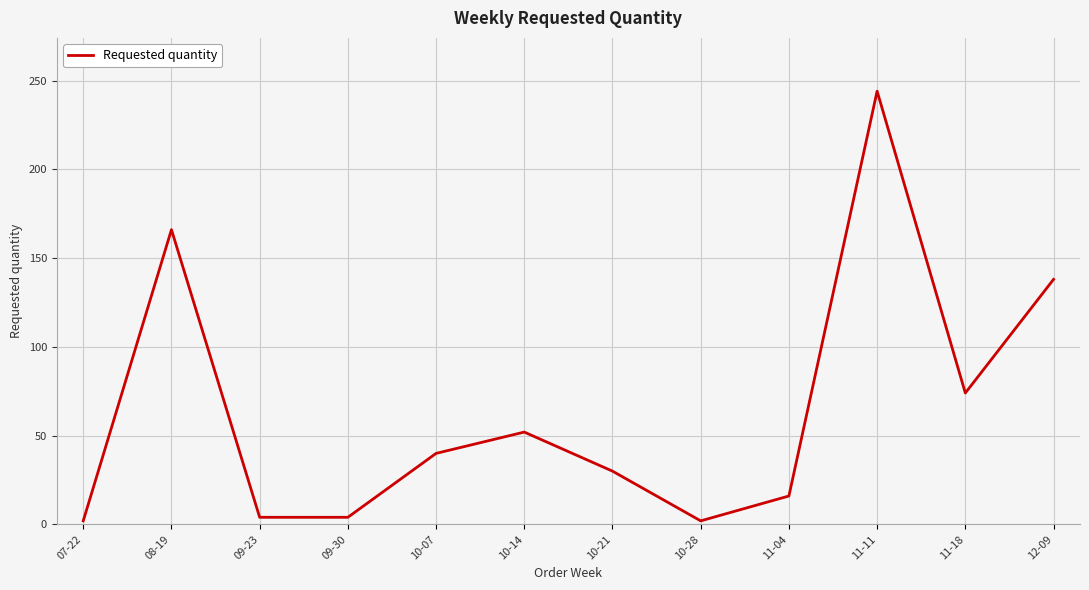

Count the number of data series in this chart.

1